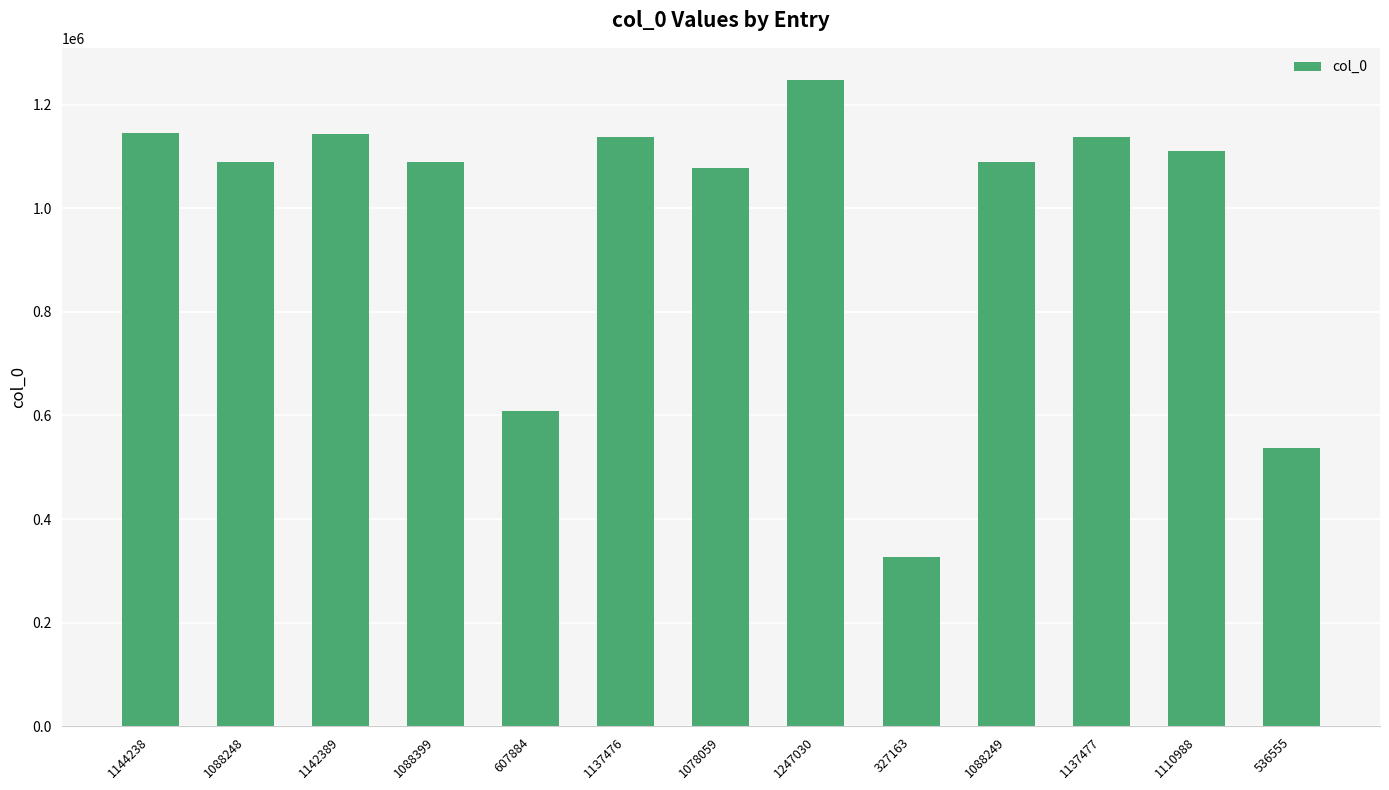

What is the difference between the values at 1088399 and 1137476?

49077